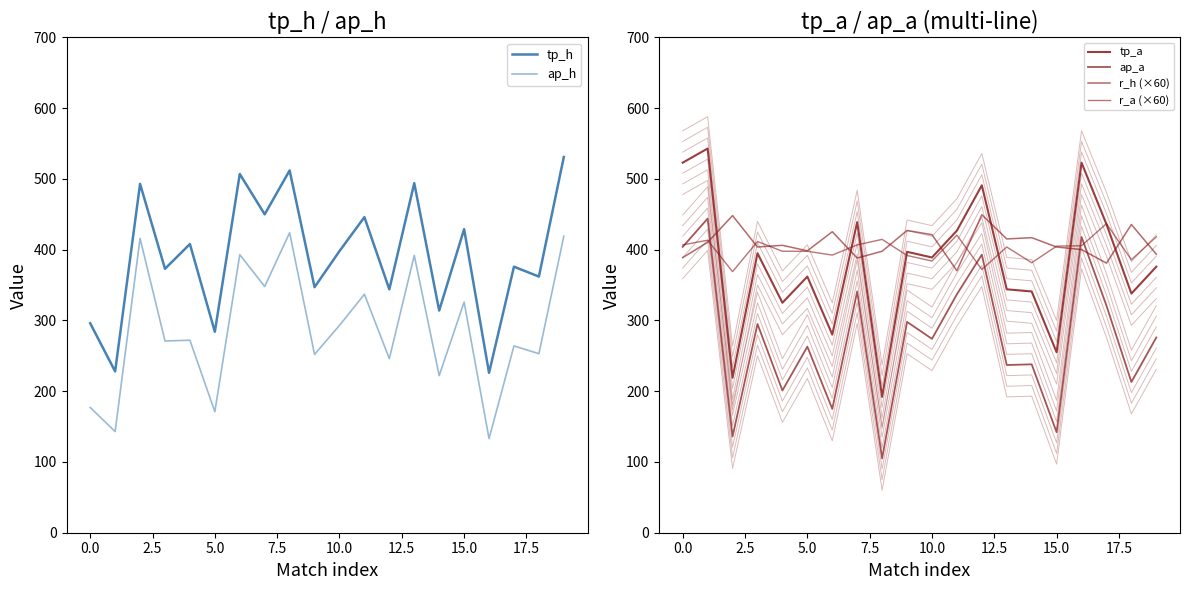

What is the difference between the second highest and minimum values in the r_h series?

78.0